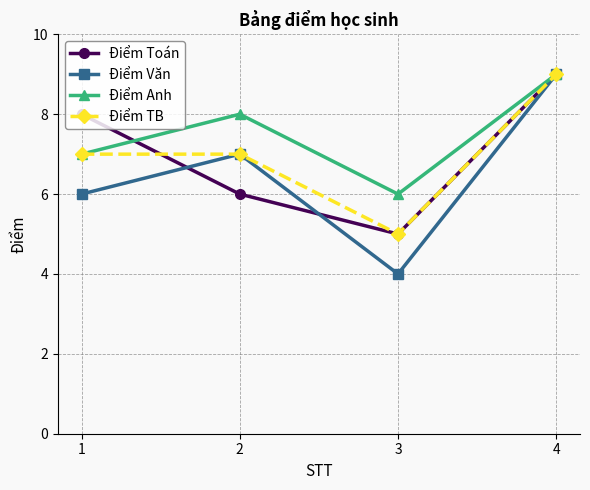

What is the difference between the maximum and minimum values in the Điểm TB series?

4